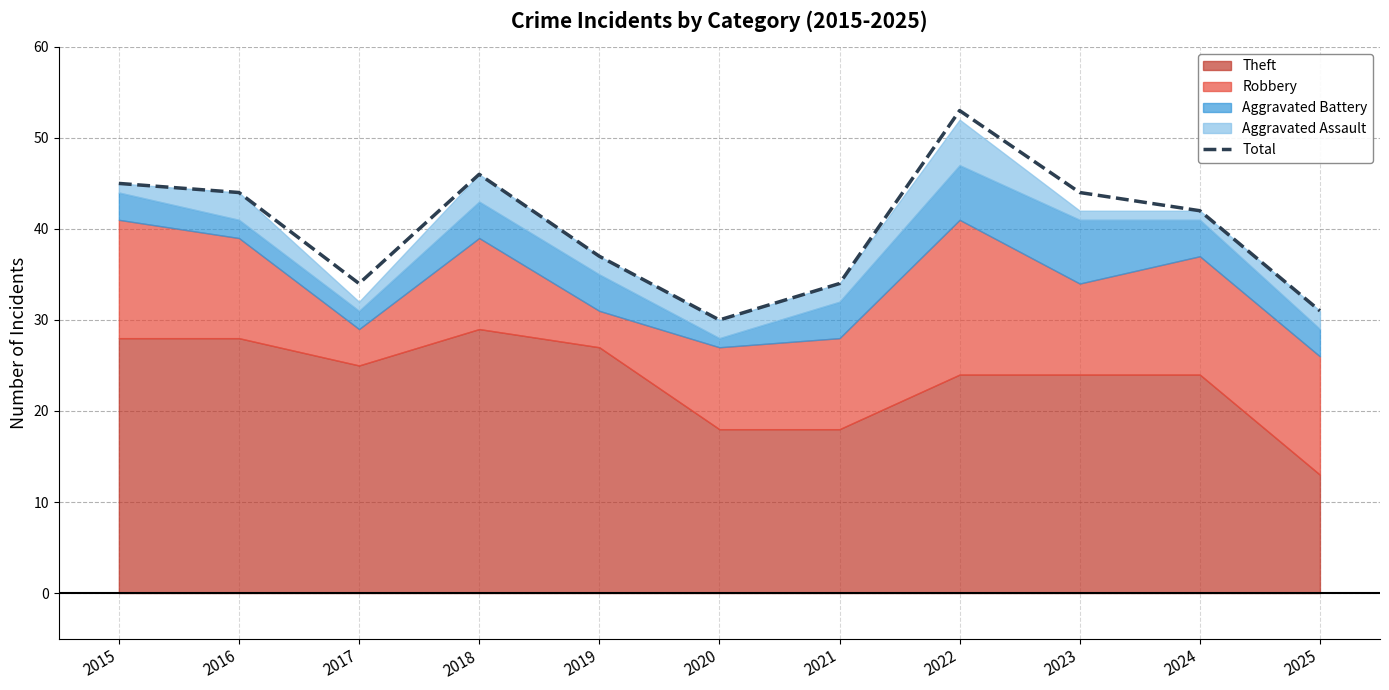

Which label corresponds to the smallest value in the chart?

2020